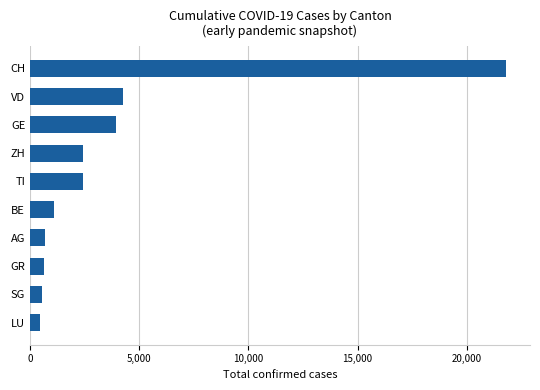

What is the change in value from LU to TI?

+1976